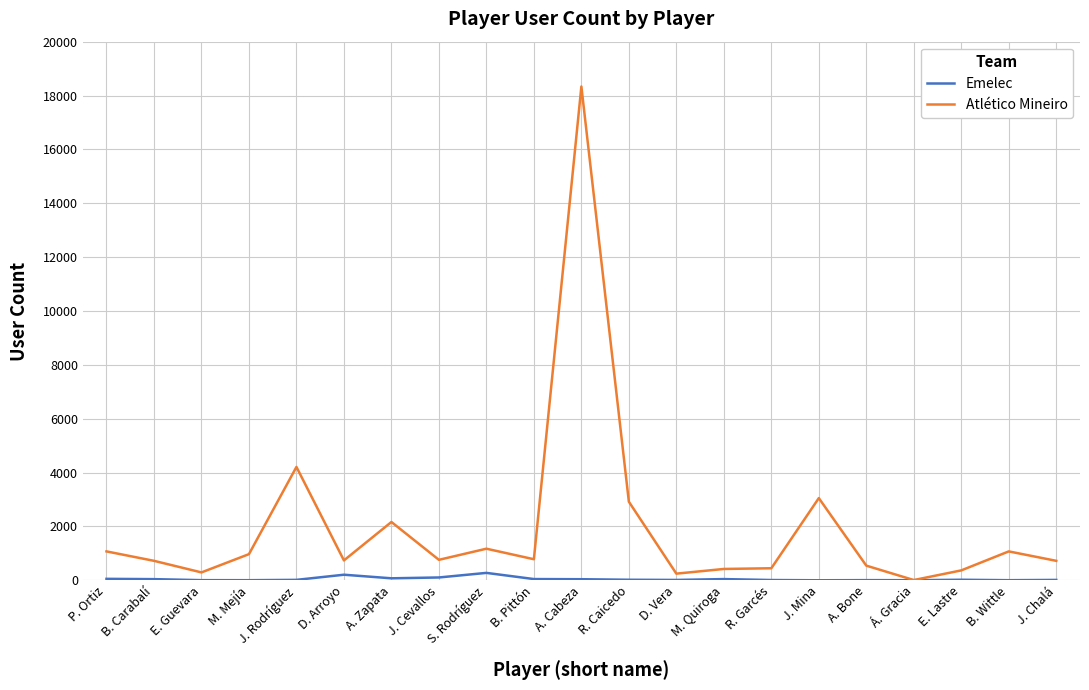

Rank the series by their maximum value, from lowest to highest.

Emelec, Atlético Mineiro